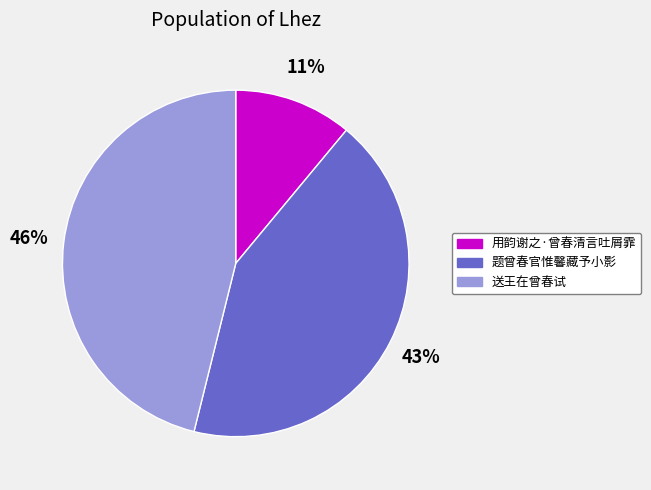

To the nearest percent, what percentage of the pie is 送王在曾春试?

46%